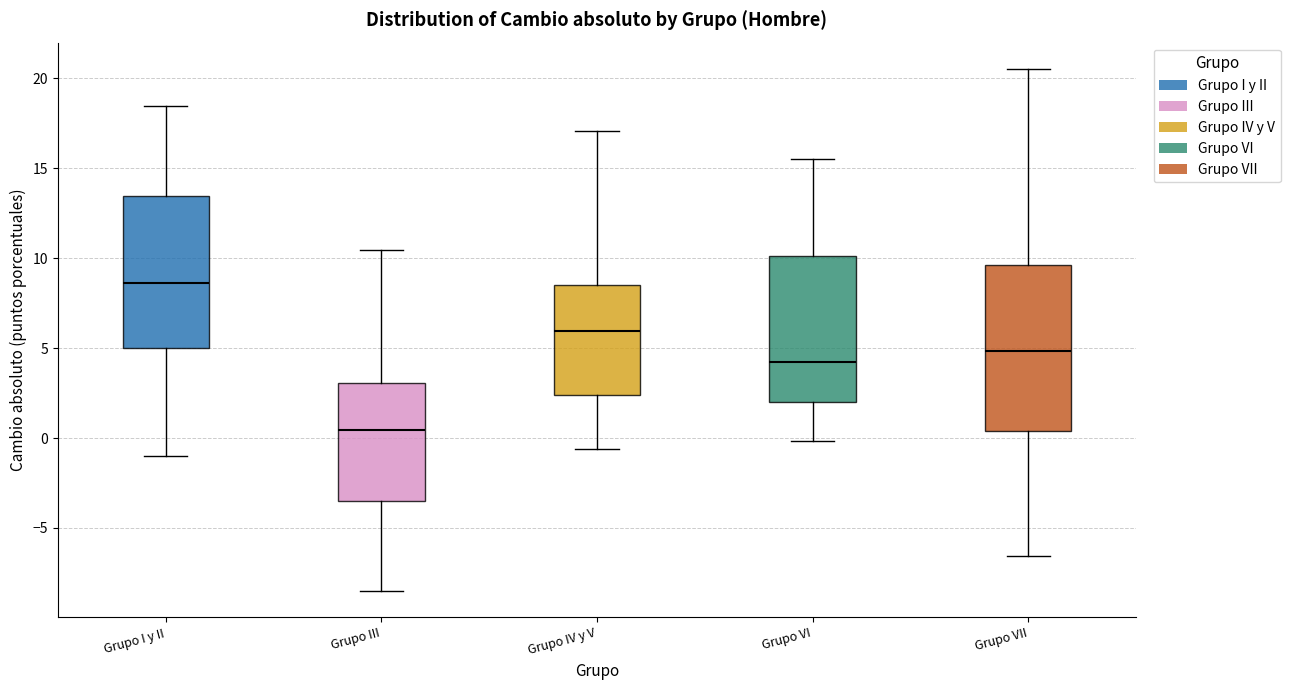

Which box has the lowest median line?

Grupo III